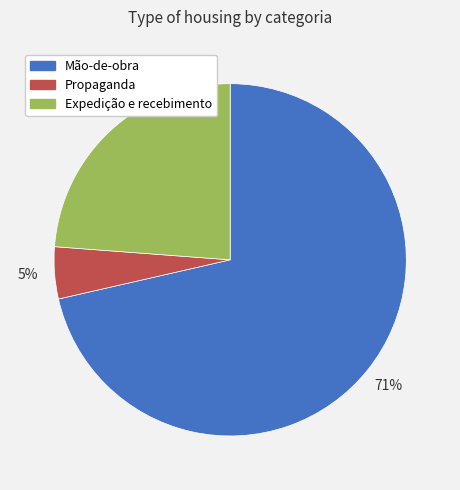

To the nearest percent, what portion does Mão-de-obra represent?

71%